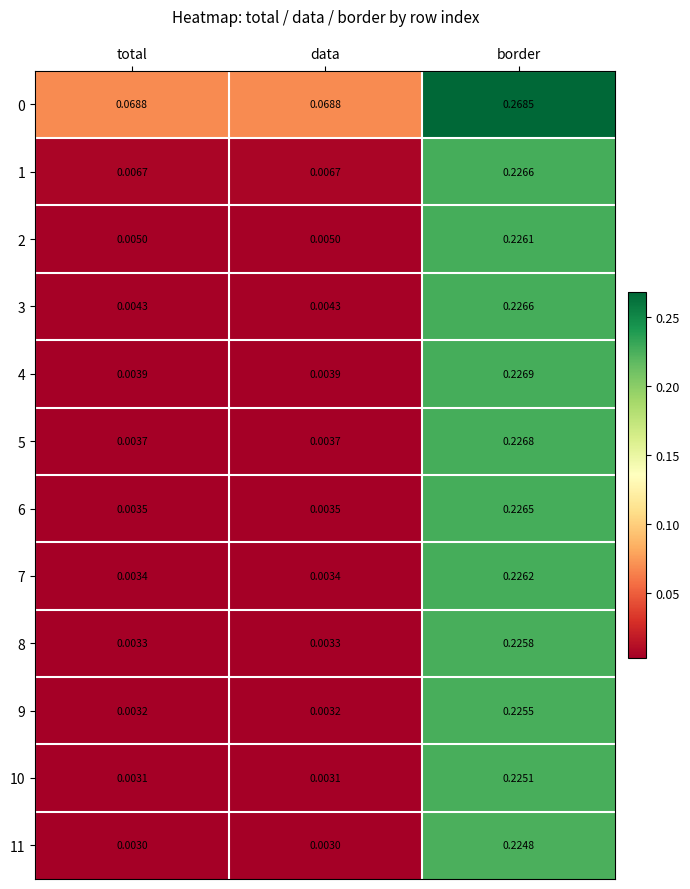

Is the value of 7 at border greater than the value of 11 at border?

Yes